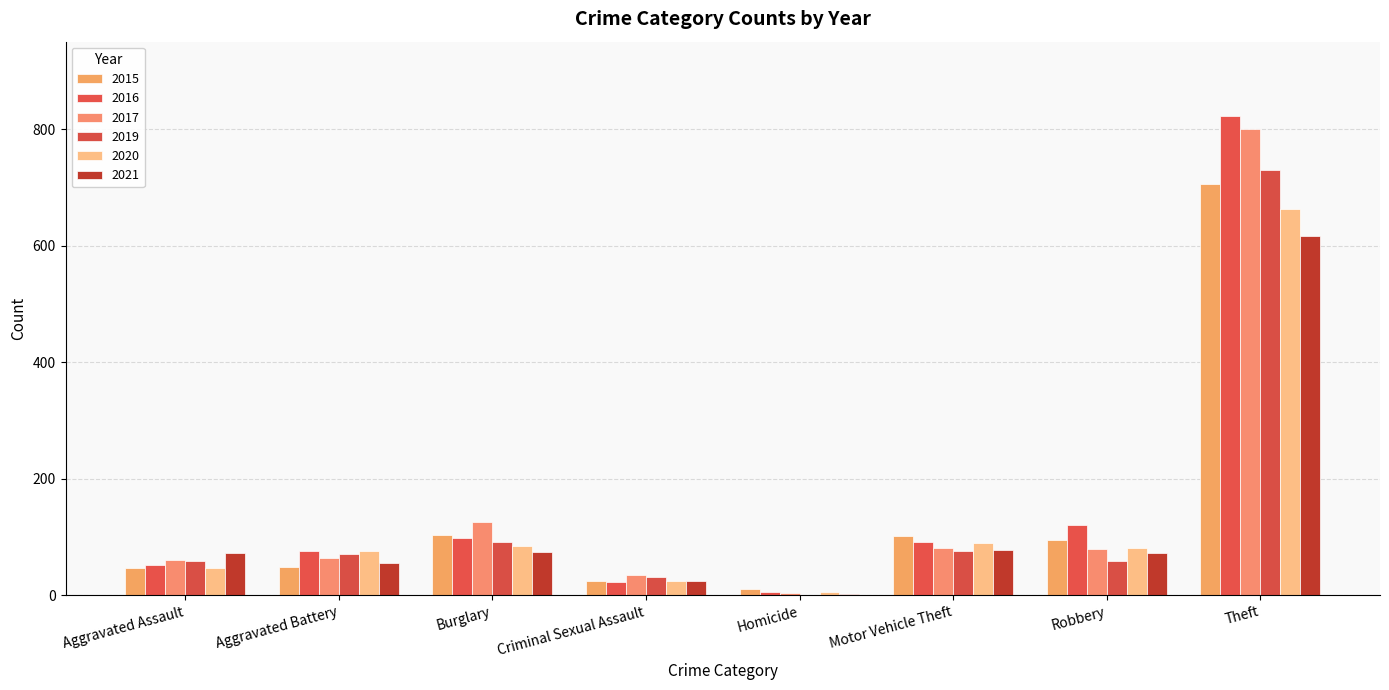

What is the sum of the 2021 values at Burglary and Robbery?

147